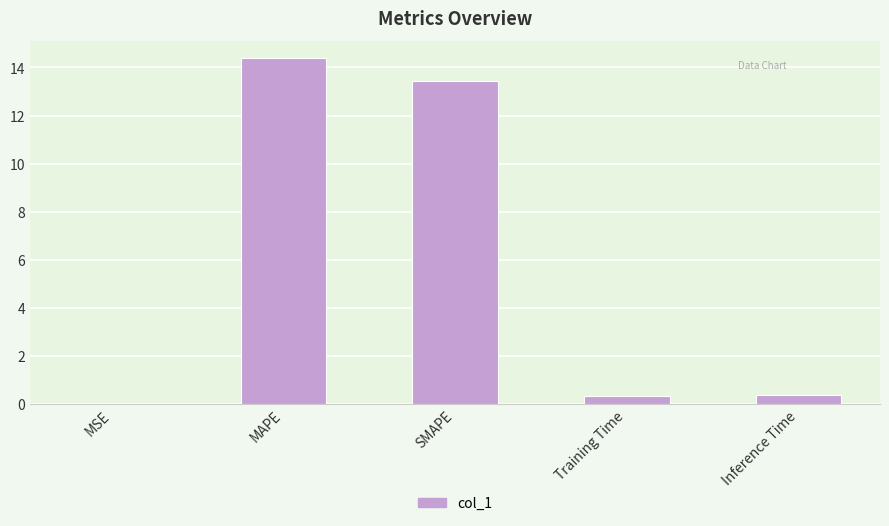

What is the ratio of the value at MAPE to the value at SMAPE?

1.1